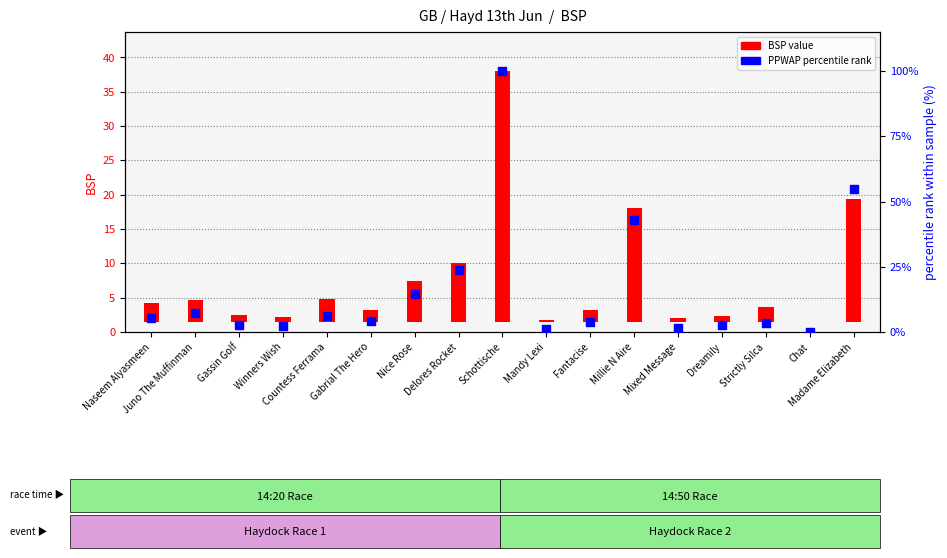

Which series has the largest Y range (max minus min)?

PPWAP percentile rank